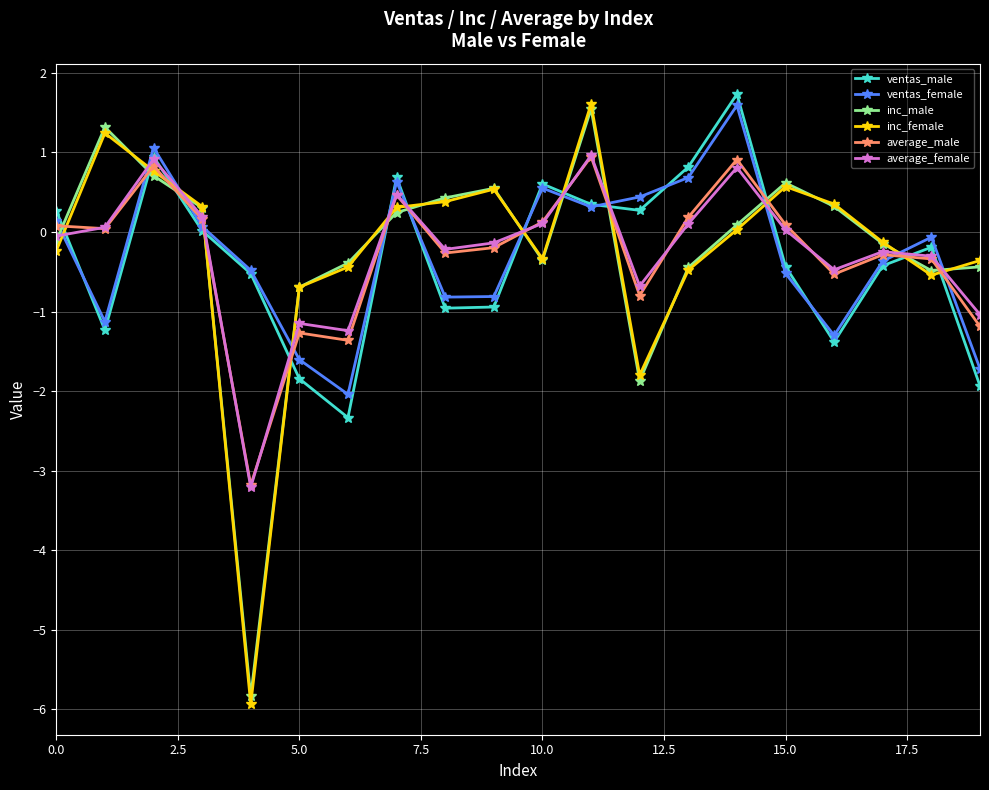

How many times do inc_male and ventas_female cross each other?

13